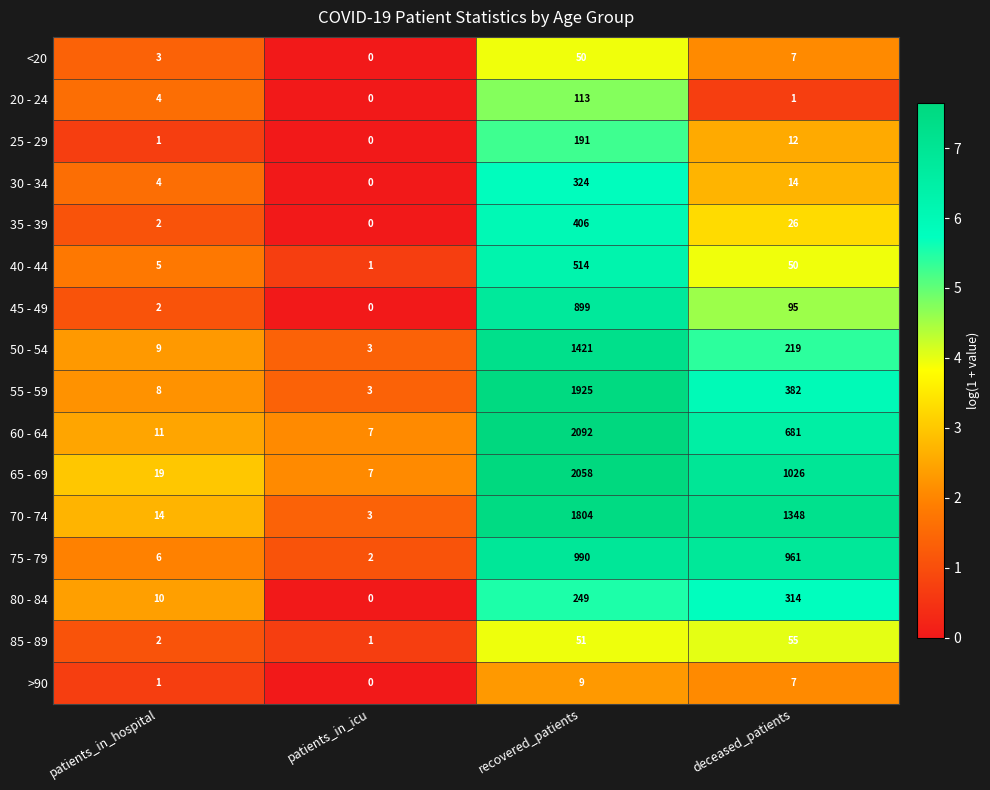

At which label is <20 closest to 25?

deceased_patients